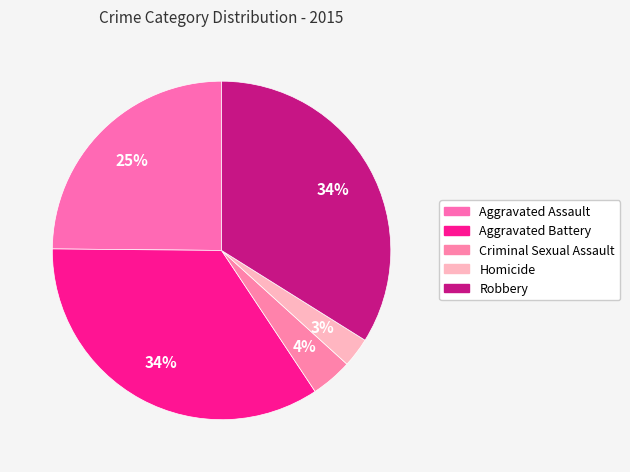

Does any single category account for the majority?

No